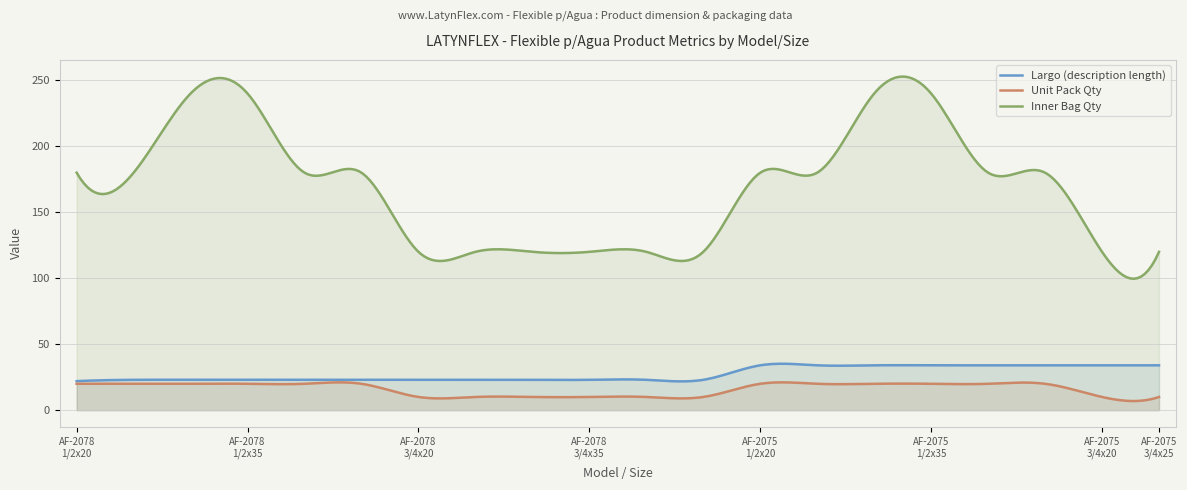

What is the label of the 2nd point from the left?

AF-2078
1/2x25